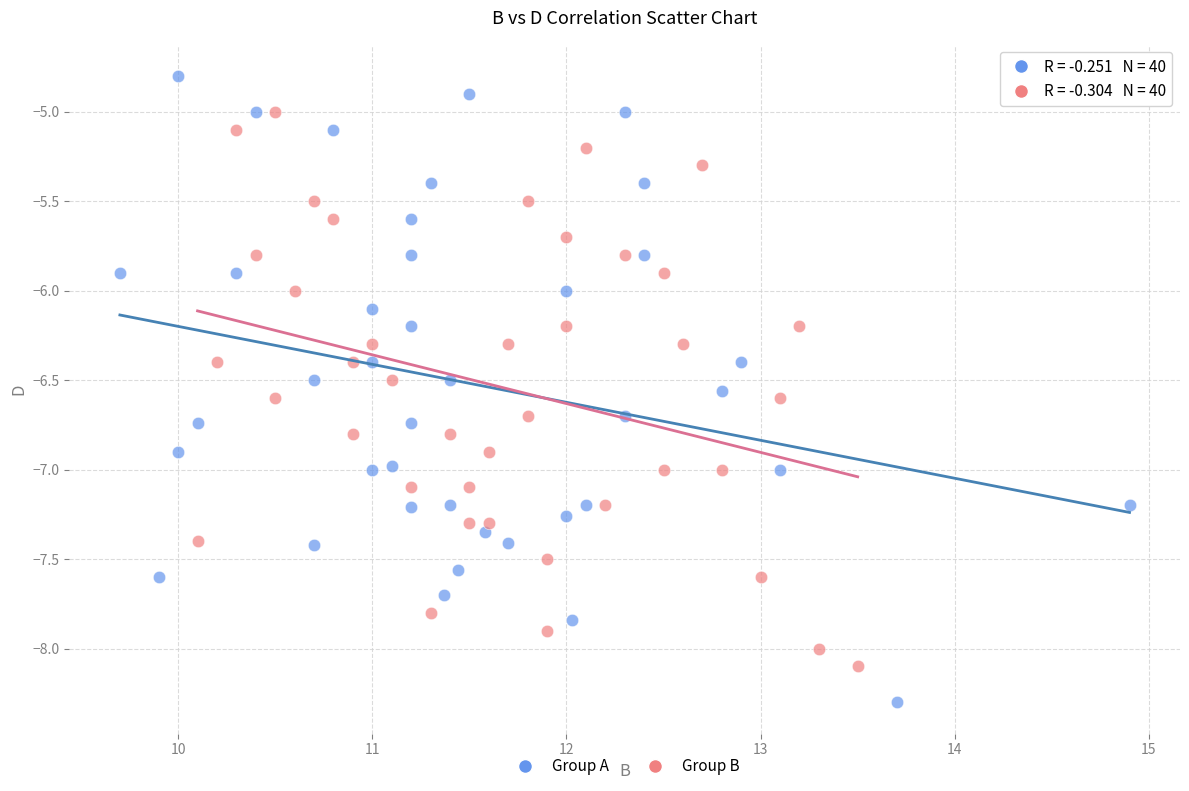

Which series contains the highest Y value?

Group A